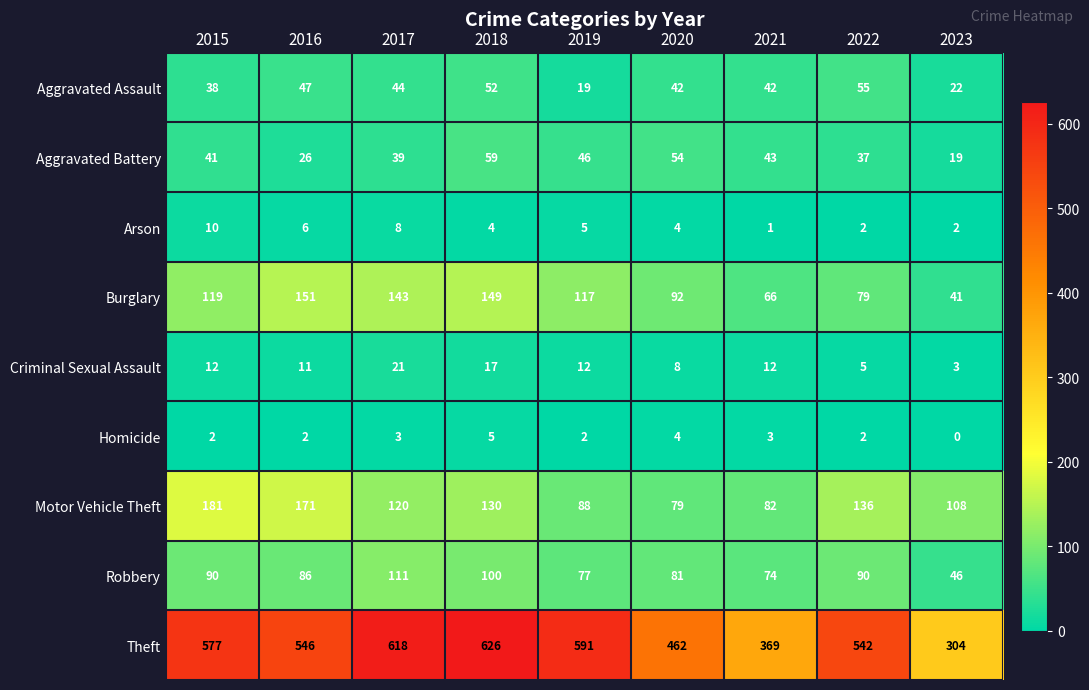

At how many categories does at least one series exceed 202?

9